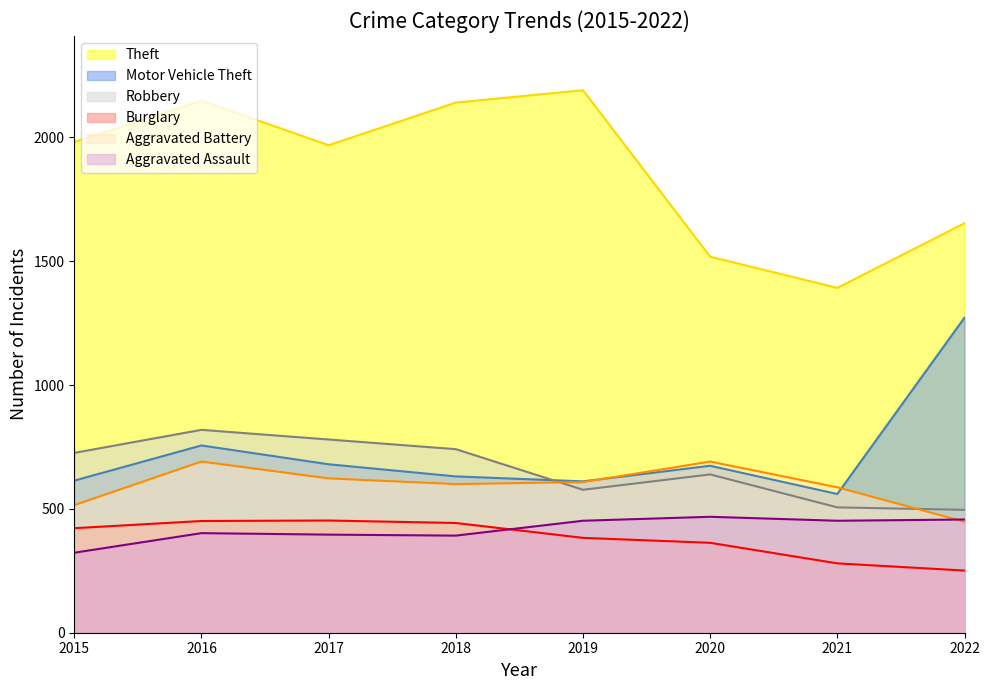

In Aggravated Battery, how many points are higher than both neighbors (excluding endpoints)?

2